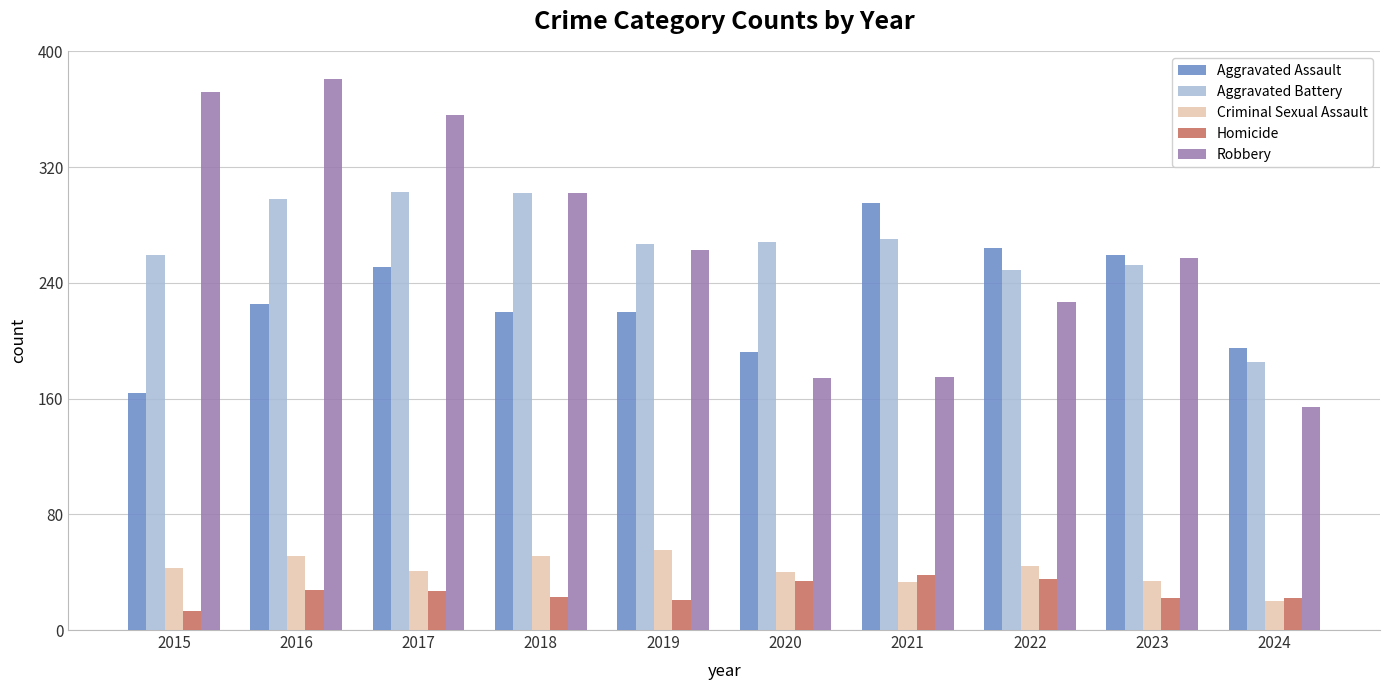

Is the value of Aggravated Assault at 2018 greater than the value of Aggravated Battery at 2016?

No